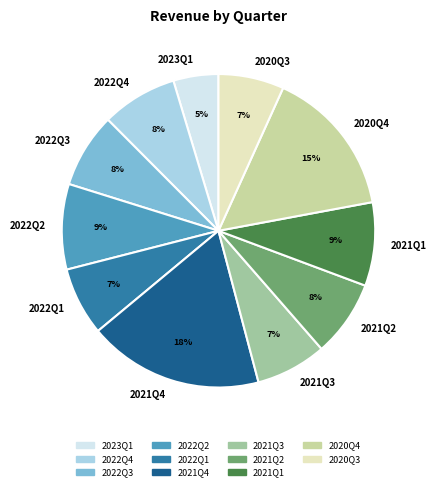

How many slices are in this pie chart?

11